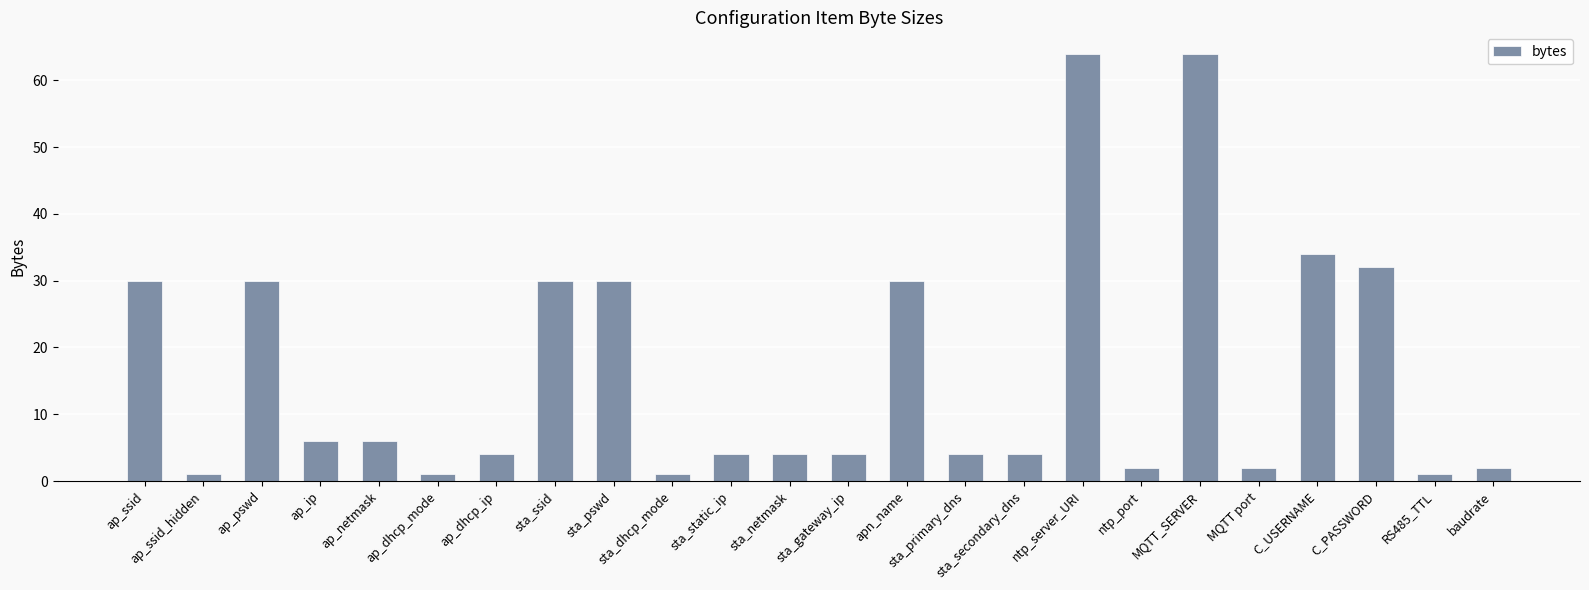

What is the maximum value shown in the chart?

64